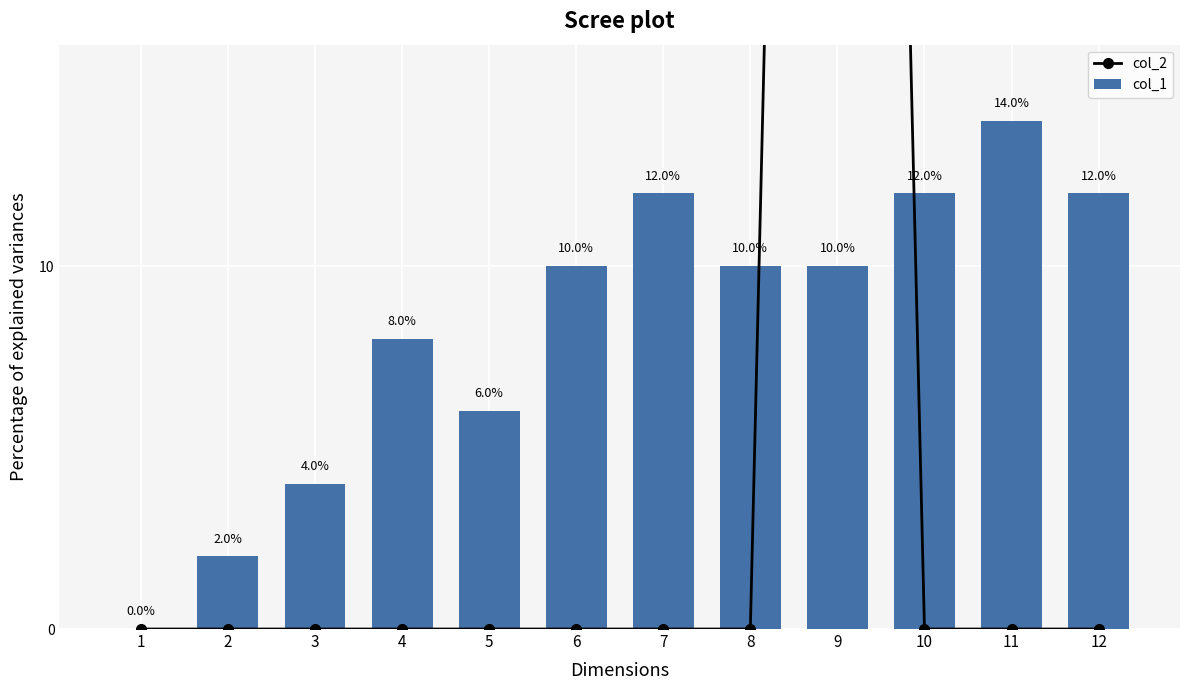

The value of col_1 at 4 is 8.0. True or false?

True